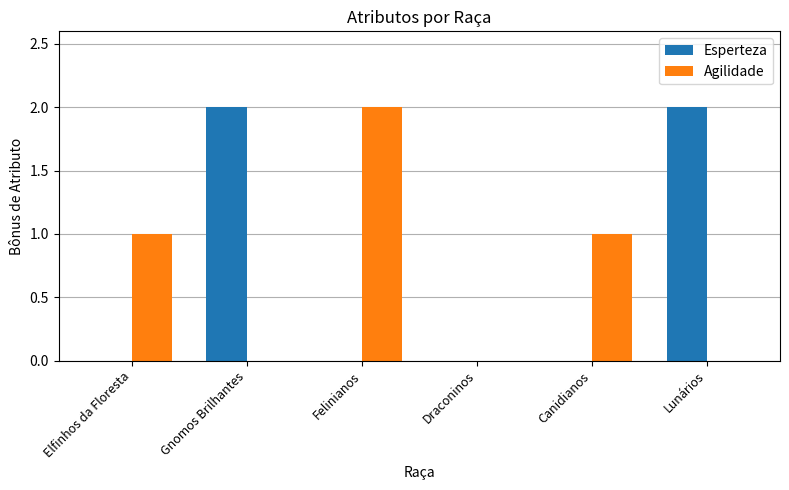

Is it true that Agilidade equals 0 at Draconinos?

True